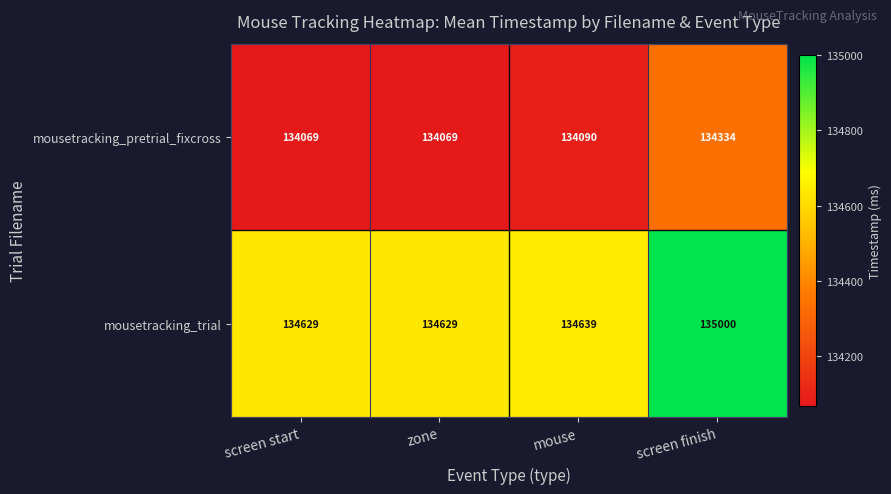

What value does the mousetracking_trial series have at mouse?

134639